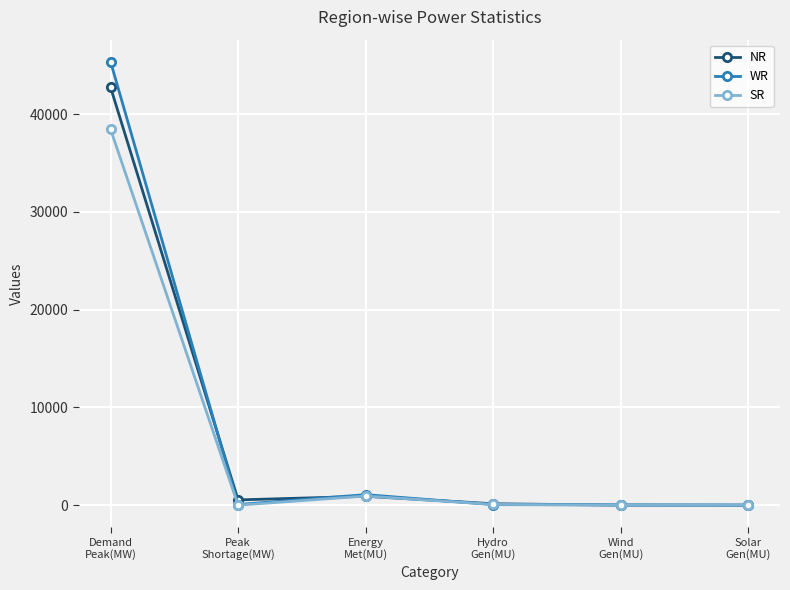

What is the sum of the SR values at Demand
Peak(MW) and Energy
Met(MU)?

39364.0